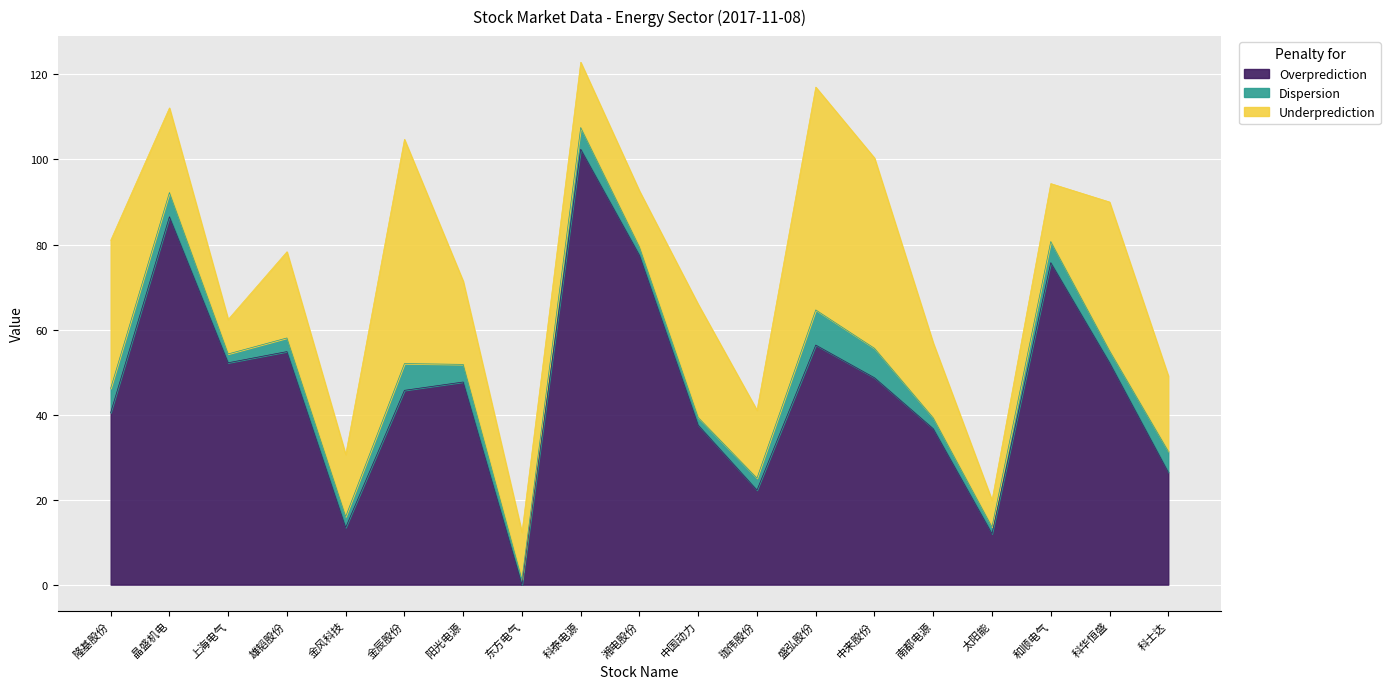

In Overprediction, how many points are lower than both neighbors (excluding endpoints)?

5